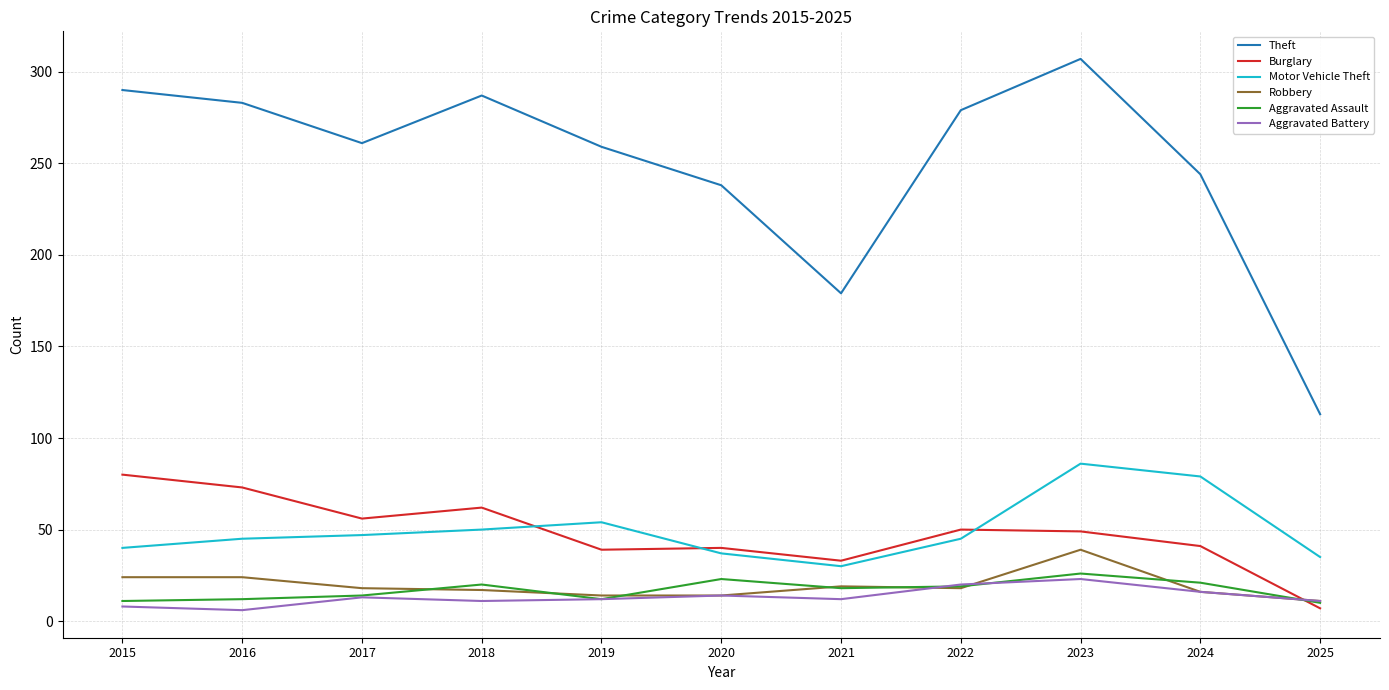

What is the maximum value shown in the chart?

307